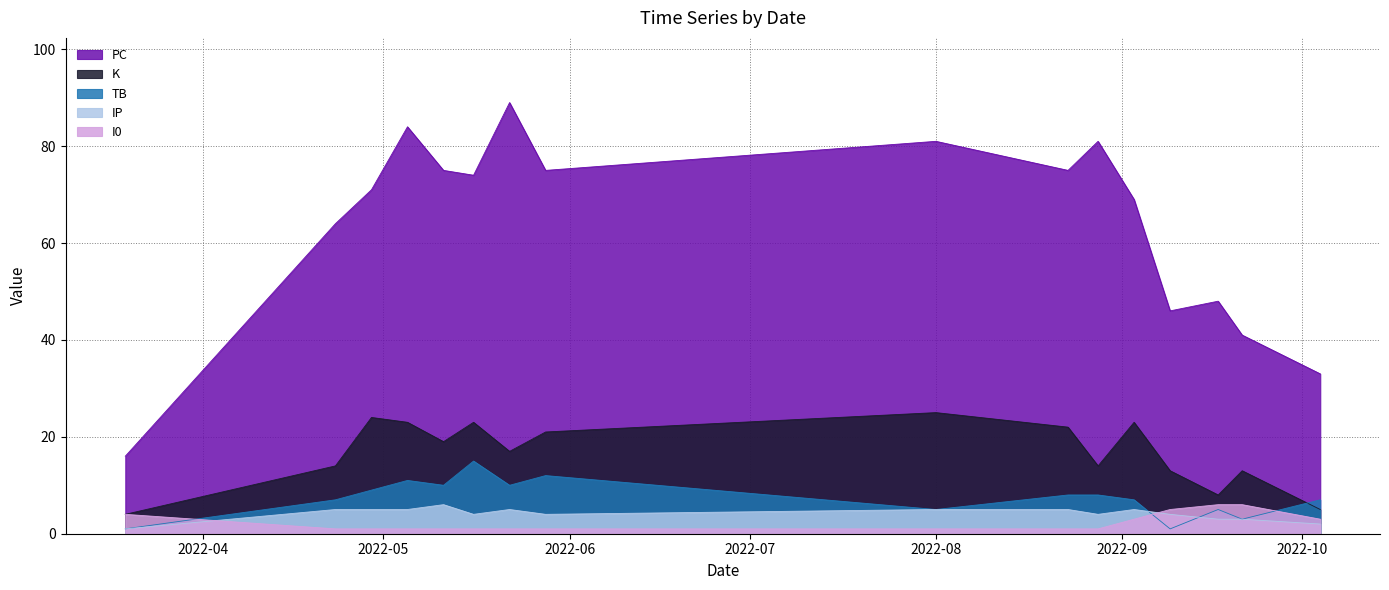

Rank the series at 2022-09-17 from highest to lowest value.

PC, K, I0, TB, IP